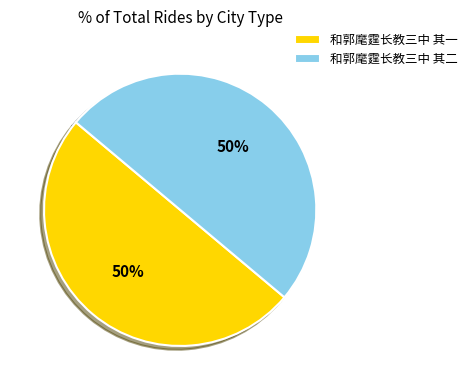

Count the number of slices in the pie.

2